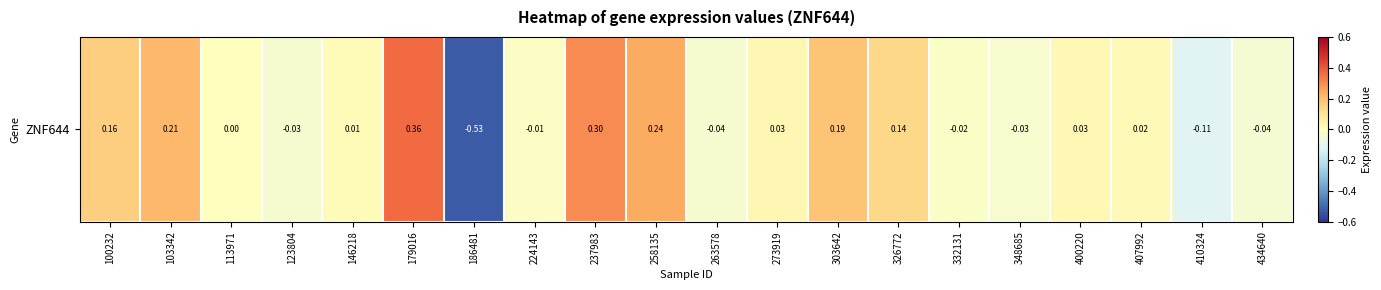

Which label corresponds to the largest value in the chart?

179016